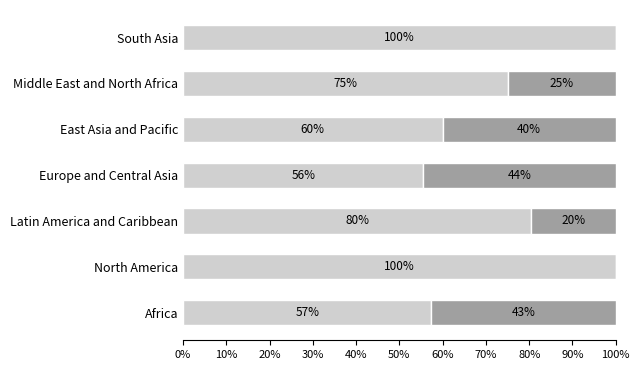

What is the total value across all series at South Asia?

100.0